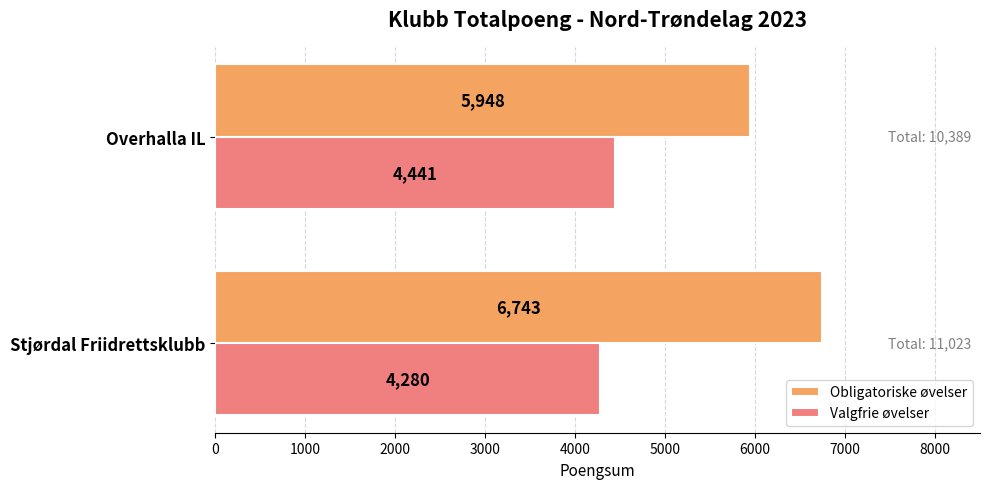

What is the difference between the maximum and minimum values in the Valgfrie øvelser series?

161